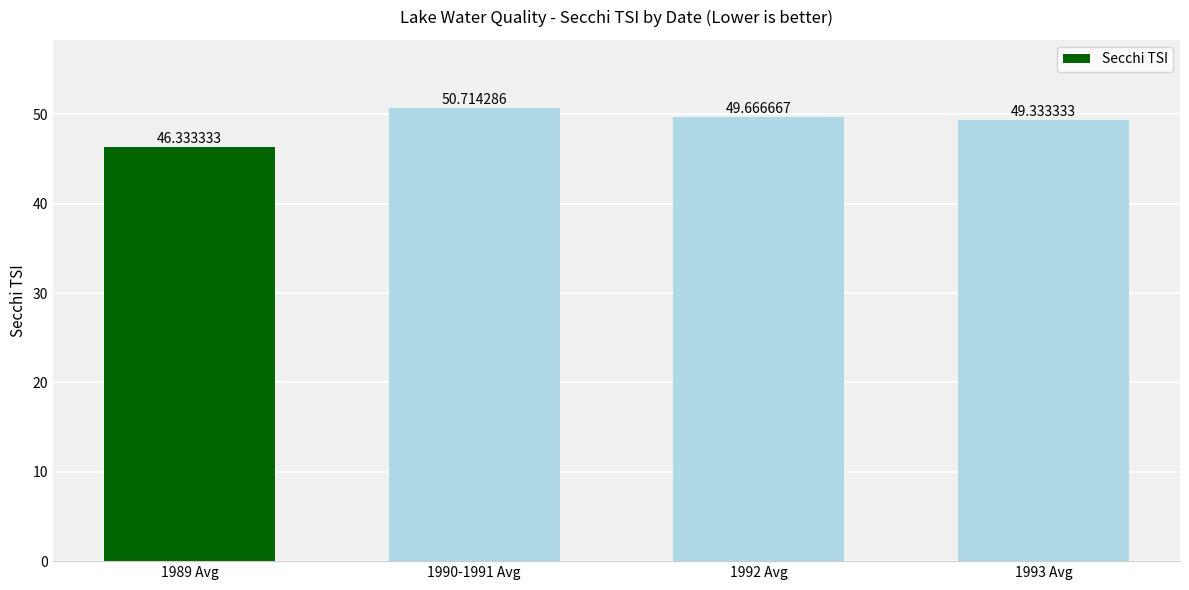

Is it true that the value at 1989 Avg is 46.3?

True